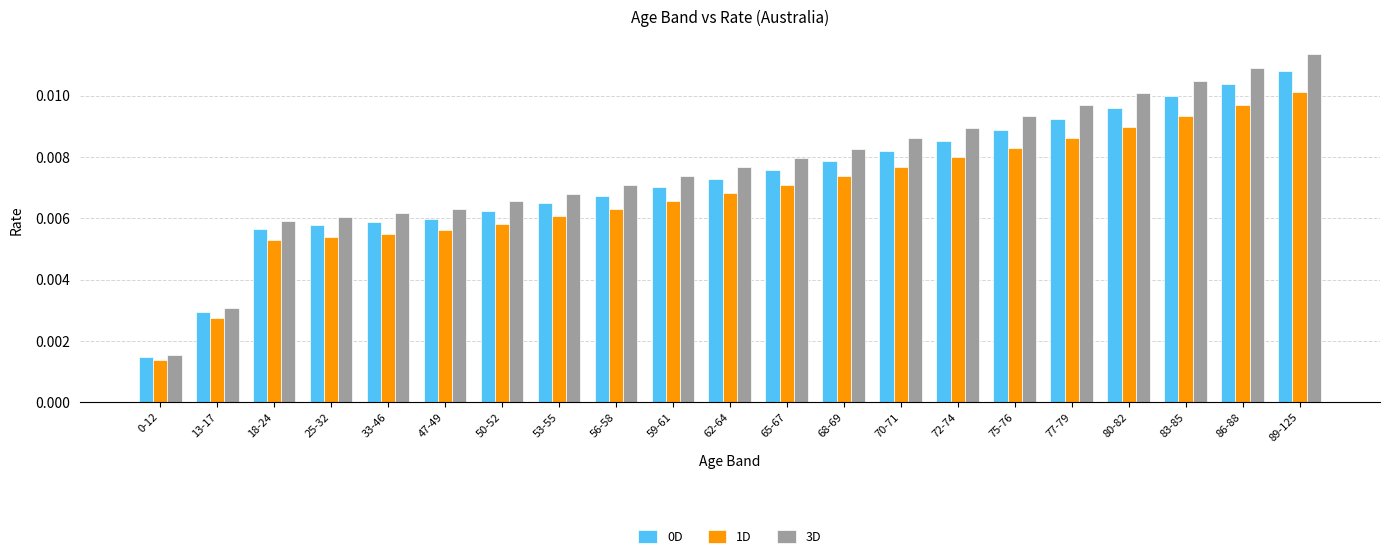

Between 72-74 and 89-125, which series saw the biggest shift?

3D